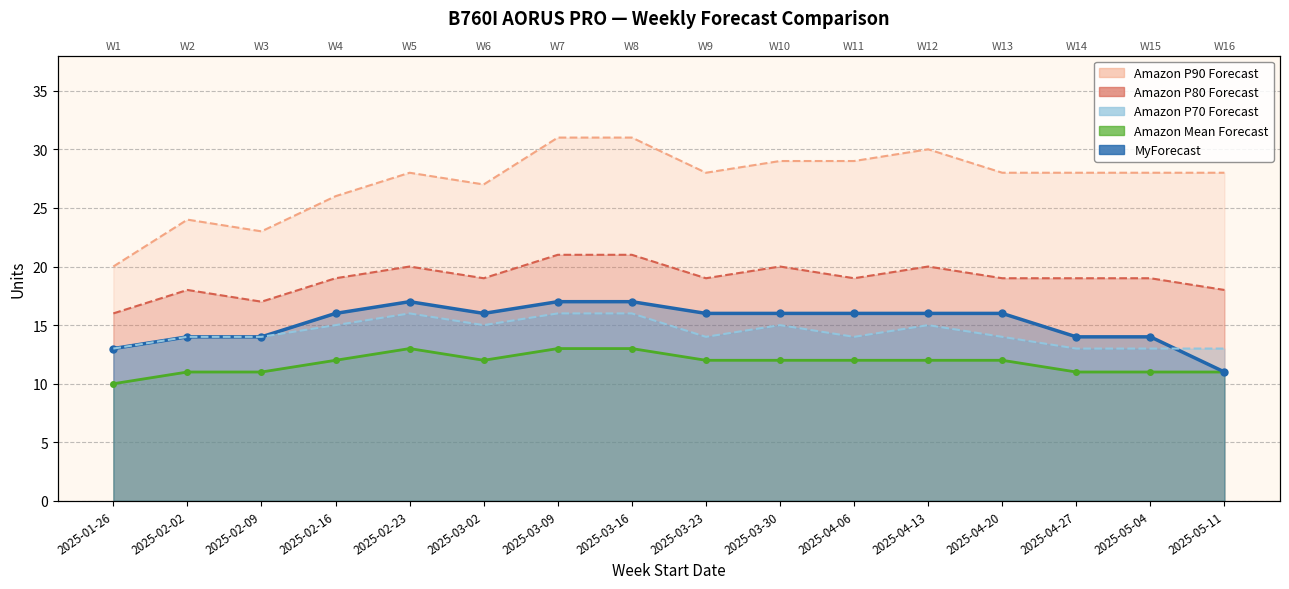

Rank the series by their maximum value, from highest to lowest.

Amazon P90 Forecast, Amazon P80 Forecast, MyForecast, Amazon P70 Forecast, Amazon Mean Forecast